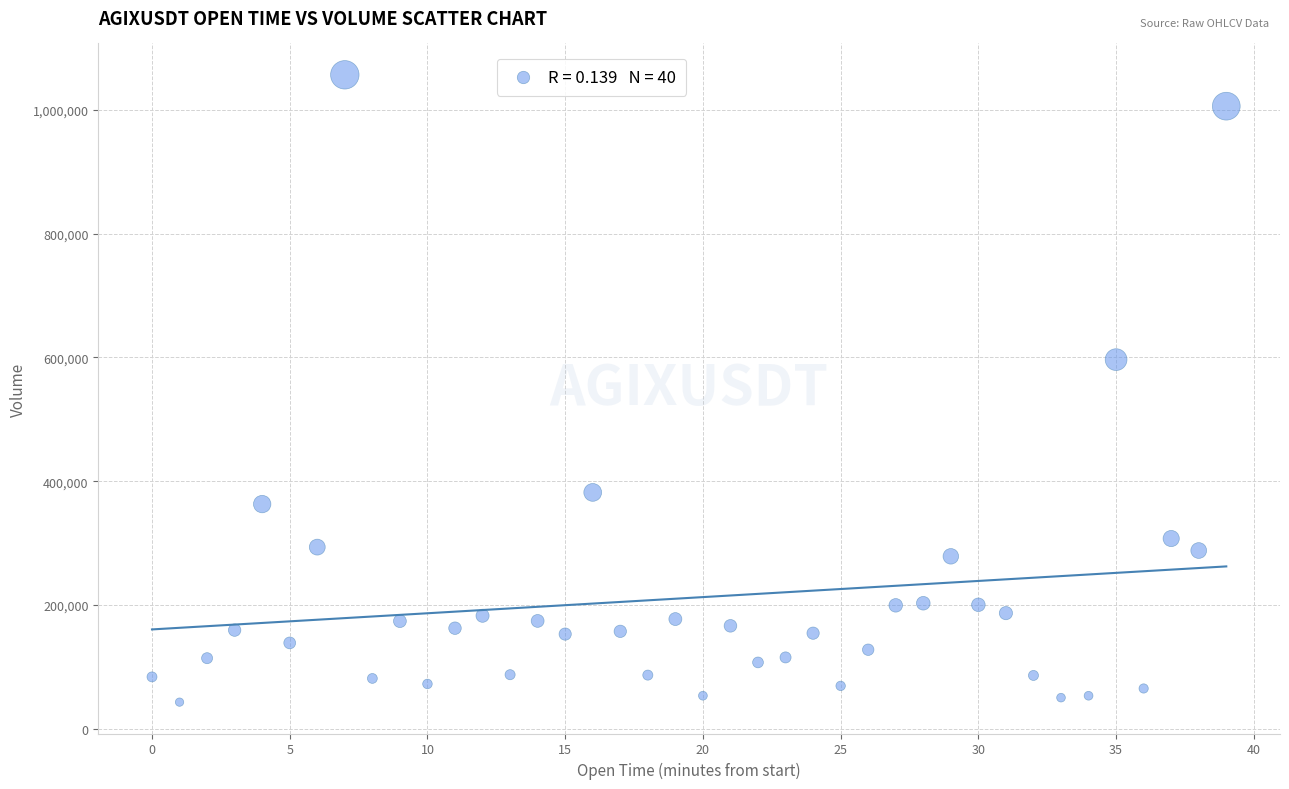

What Y value in the scatter plot is closest to 549820?

596418